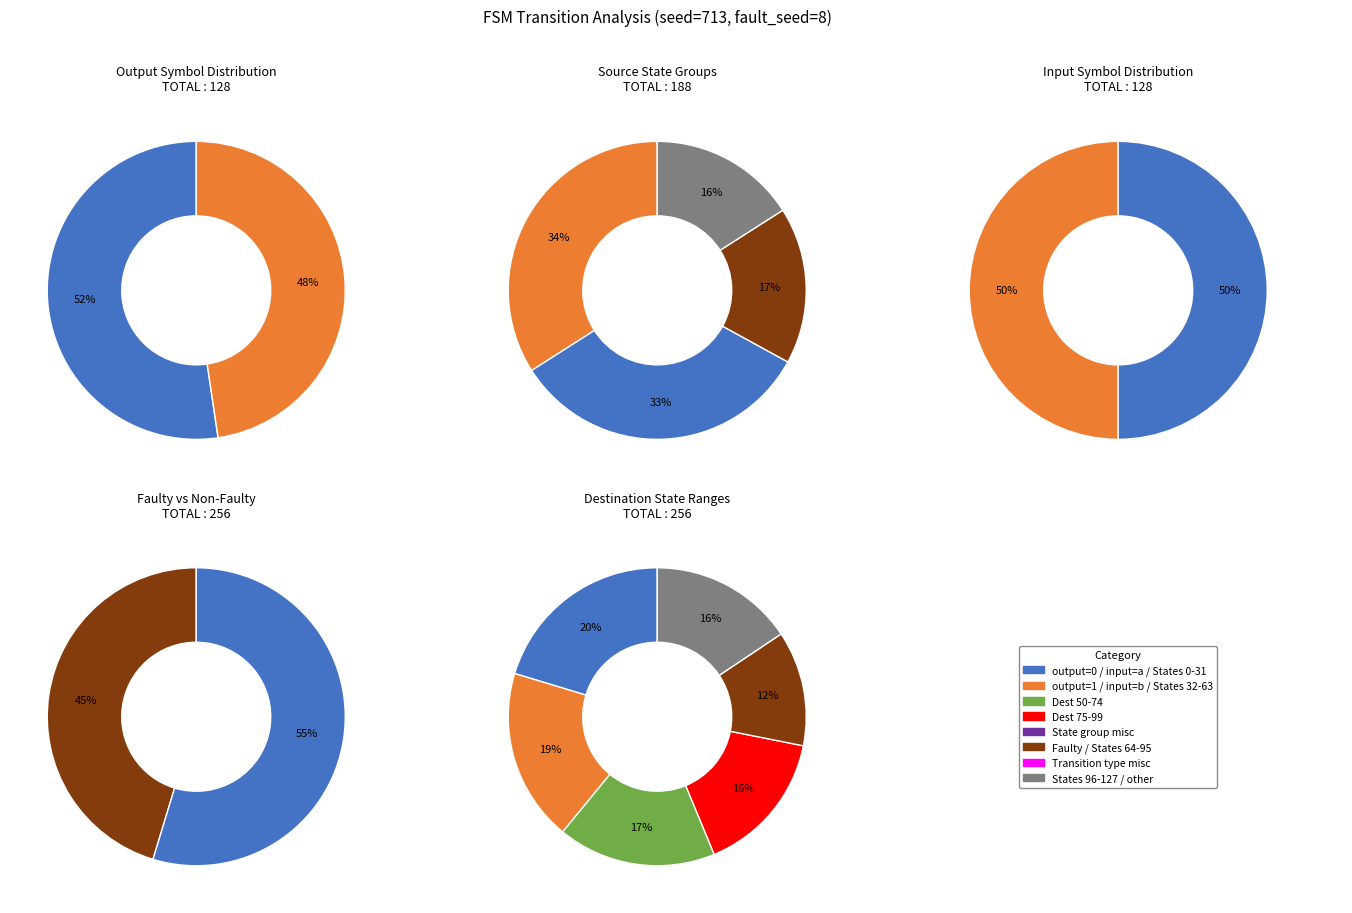

Which category accounts for the majority?

output_symbol_0